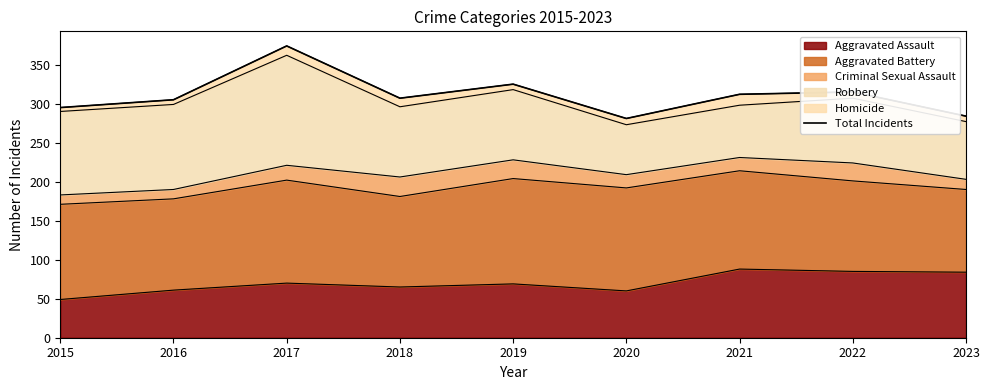

How many lines are shown in the chart?

1